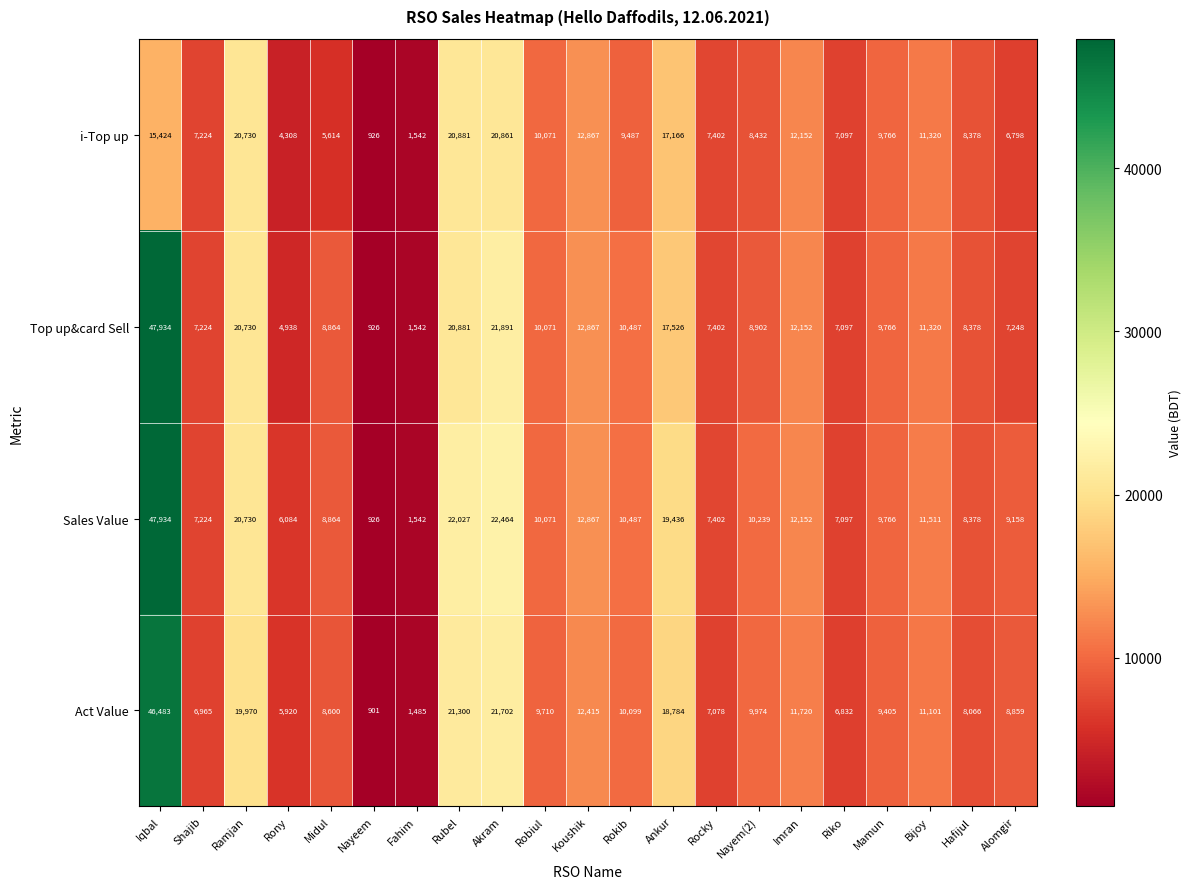

The value of Sales Value at Imran is 12152. True or false?

True